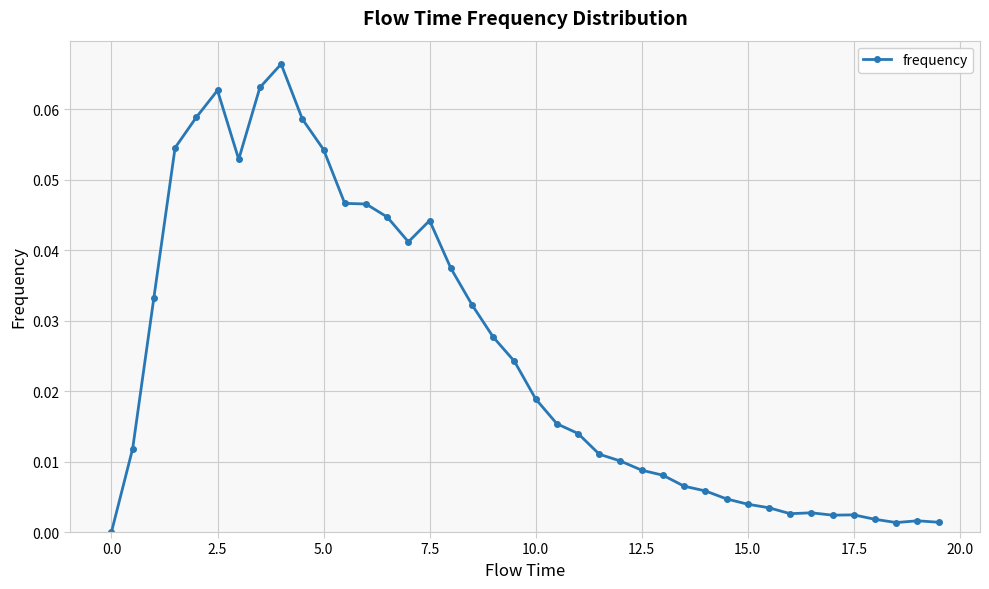

How many lines are shown in the chart?

1